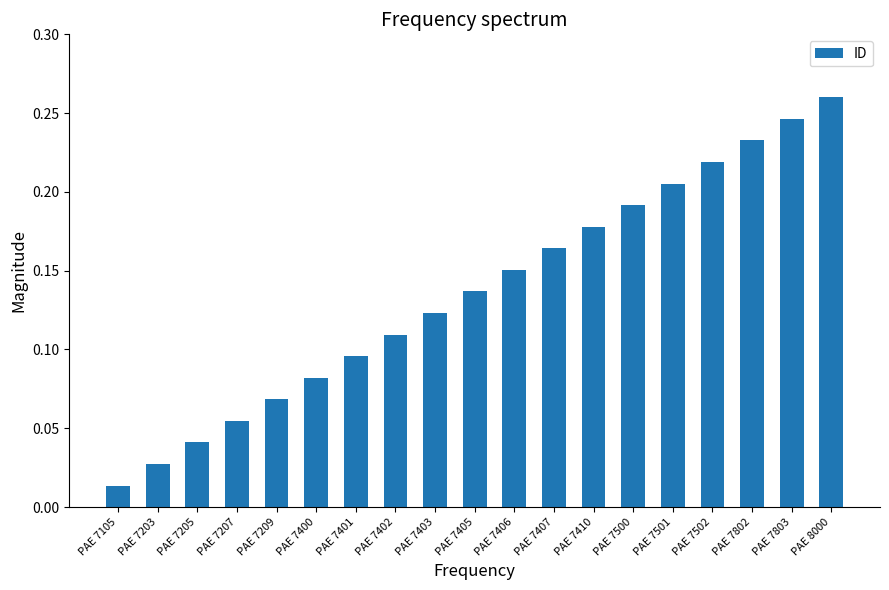

Rank the categories by value from lowest to highest.

PAE 7105, PAE 7203, PAE 7205, PAE 7207, PAE 7209, PAE 7400, PAE 7401, PAE 7402, PAE 7403, PAE 7405, PAE 7406, PAE 7407, PAE 7410, PAE 7500, PAE 7501, PAE 7502, PAE 7802, PAE 7803, PAE 8000